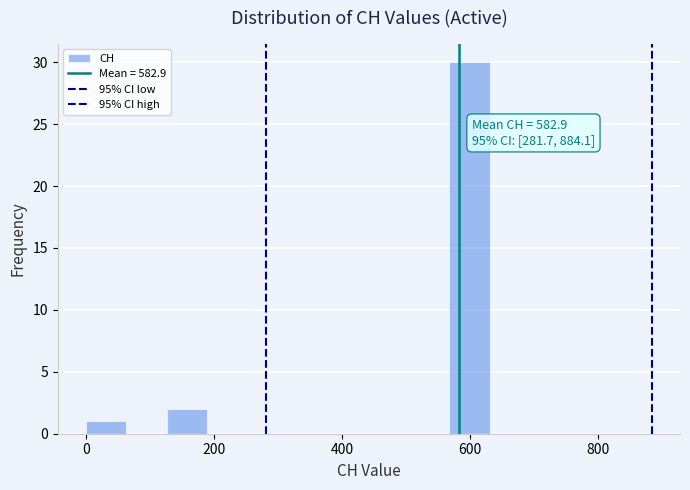

Read against the x-axis, roughly where is the centre of the tallest bar?

600